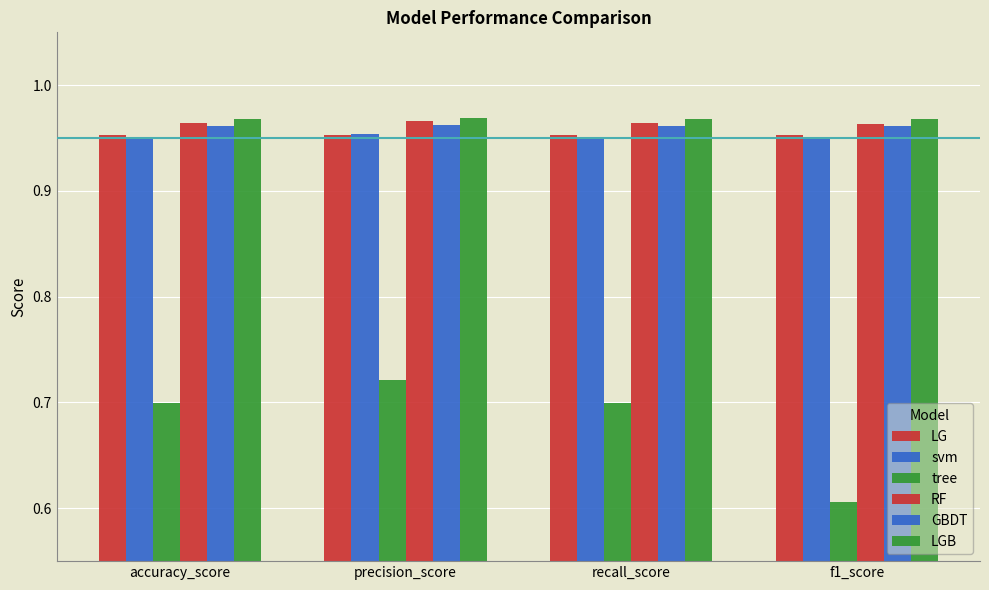

True or false: svm has a value of 1.0 at accuracy_score.

True